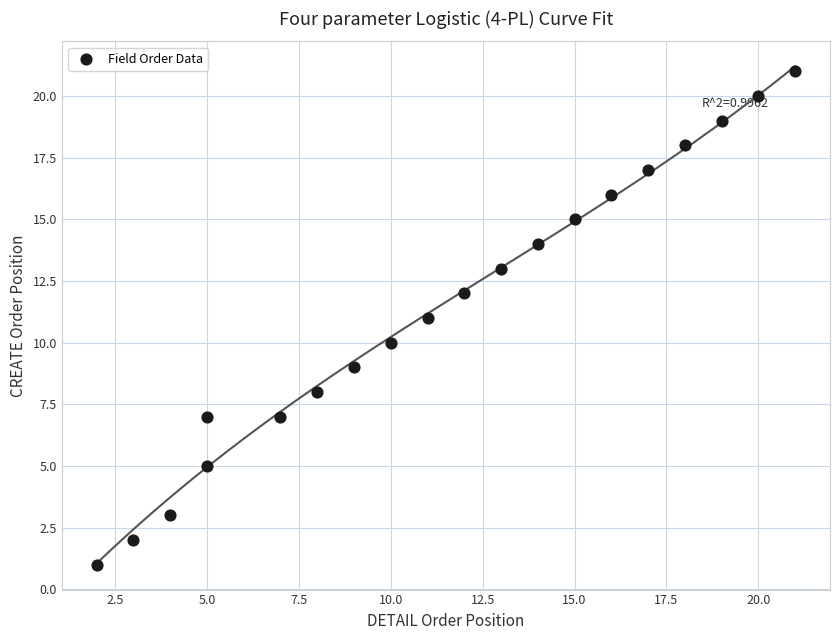

What is the range of X values (max minus min)?

19